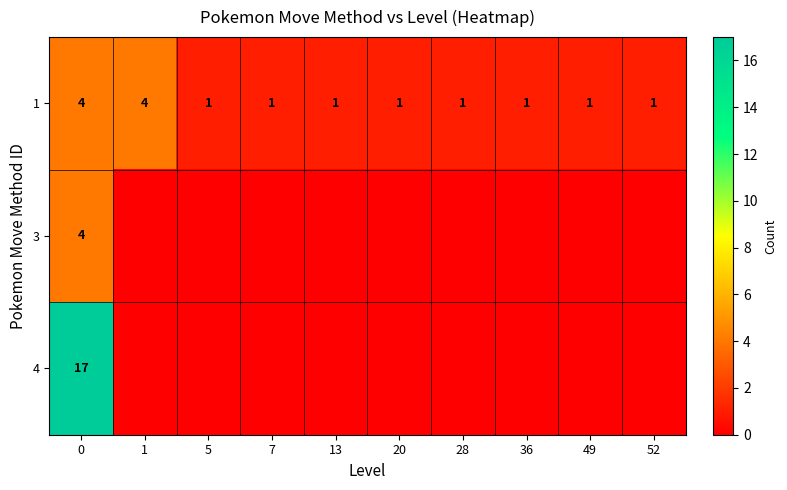

What is the difference between the second highest and minimum values in the 1 series?

3